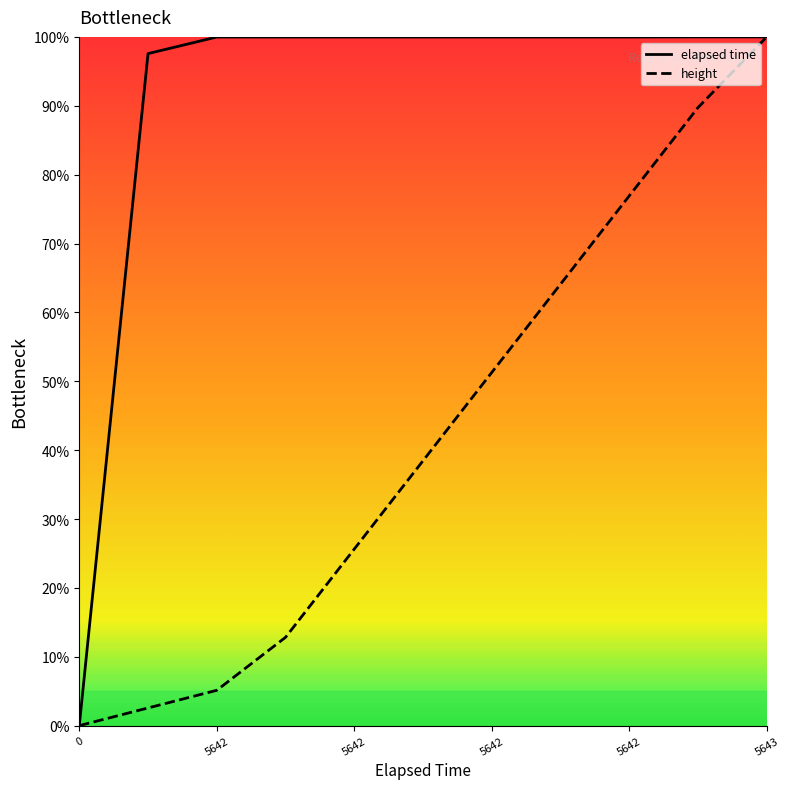

Is it true that height equals -47.3 at 0?

False